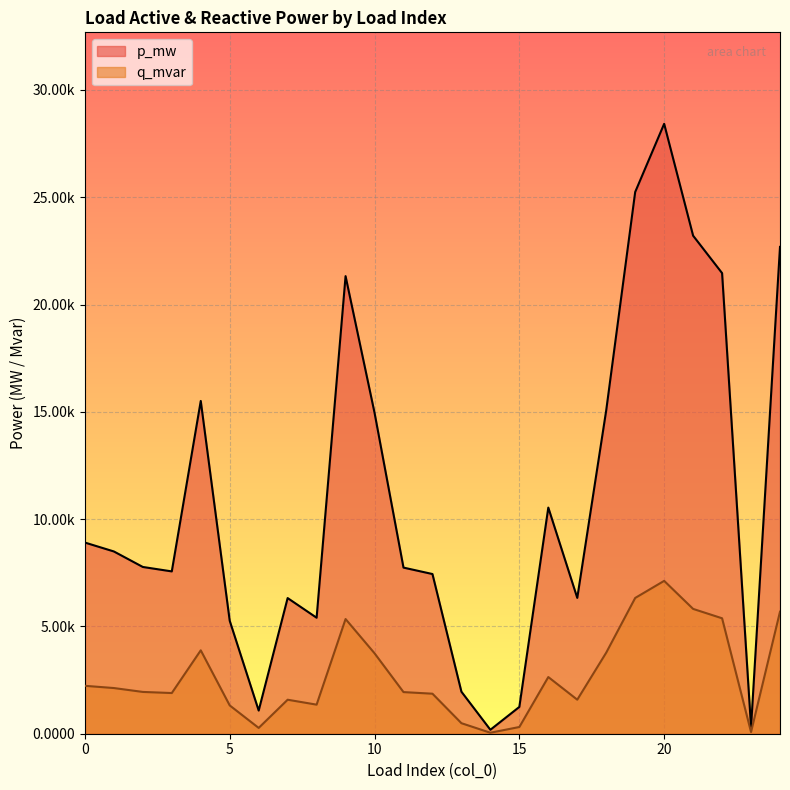

List the series in order of their peak value, highest first.

p_mw, q_mvar